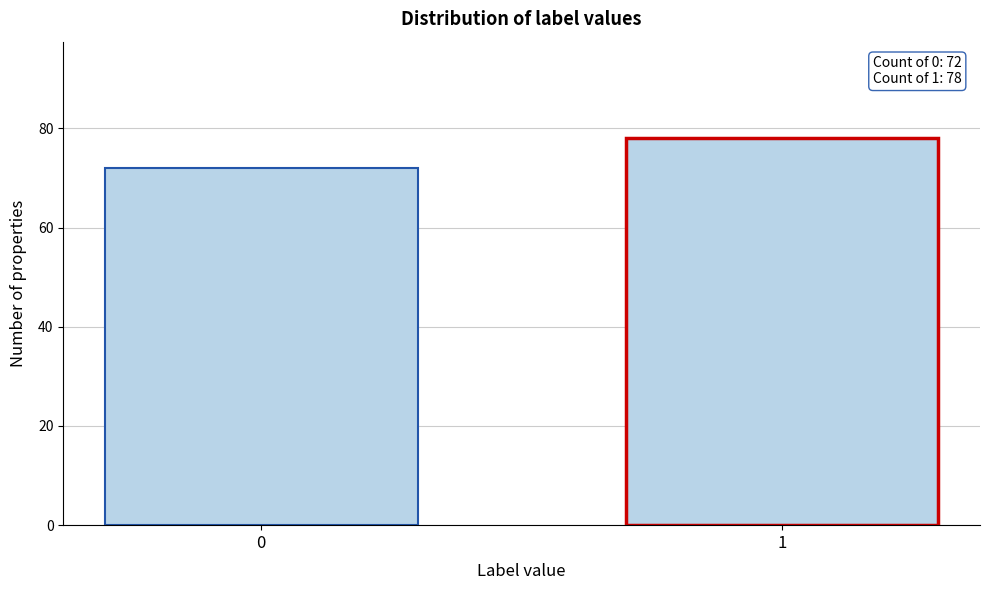

Reading left to right, list all the values displayed in this chart.

72	78